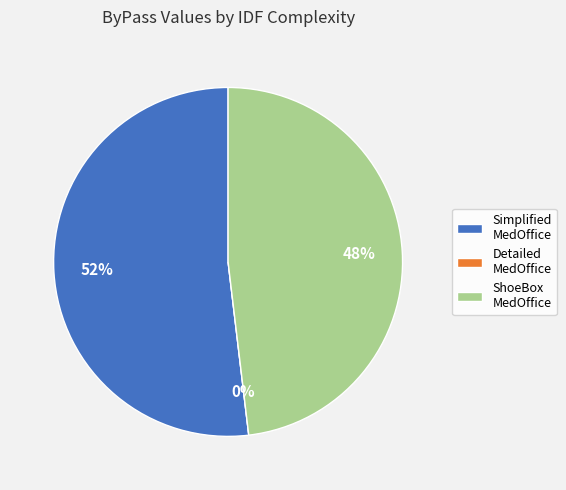

The IDFComplexity_Simplified_MedOffice.csv slice represents 52% of the pie. True or false?

True